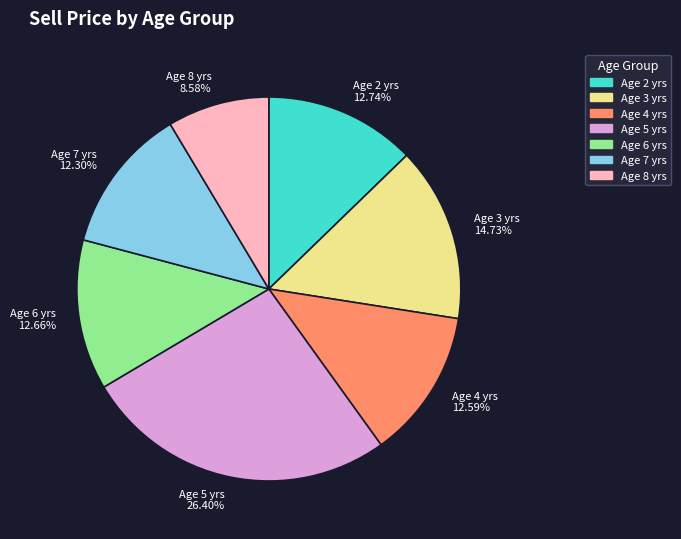

Approximately how many times larger is the value at Age 2 yrs 12.74% compared to Age 5 yrs 26.40%?

0.5